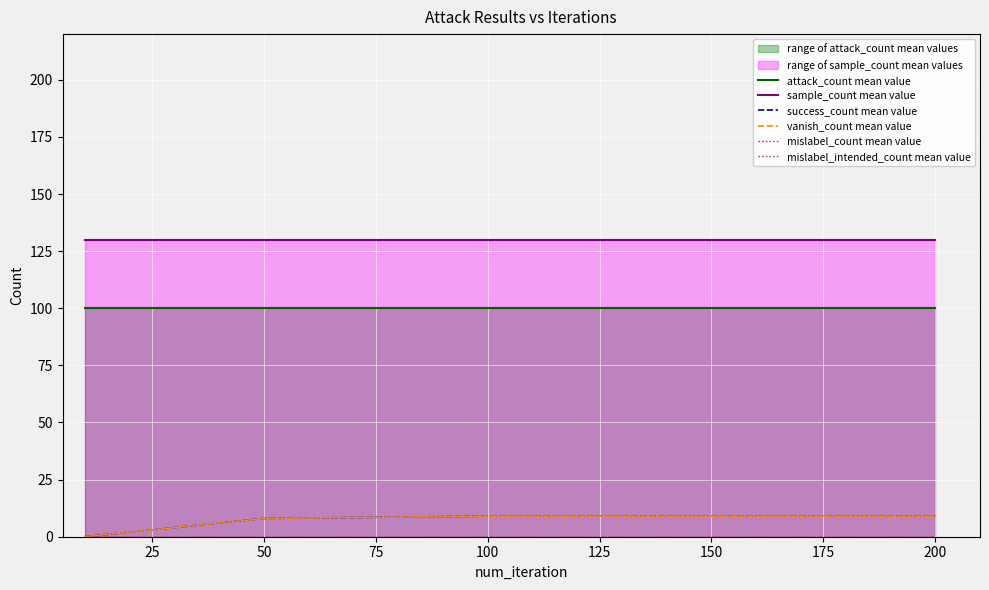

Which series has the largest range (max minus min)?

success_count mean value